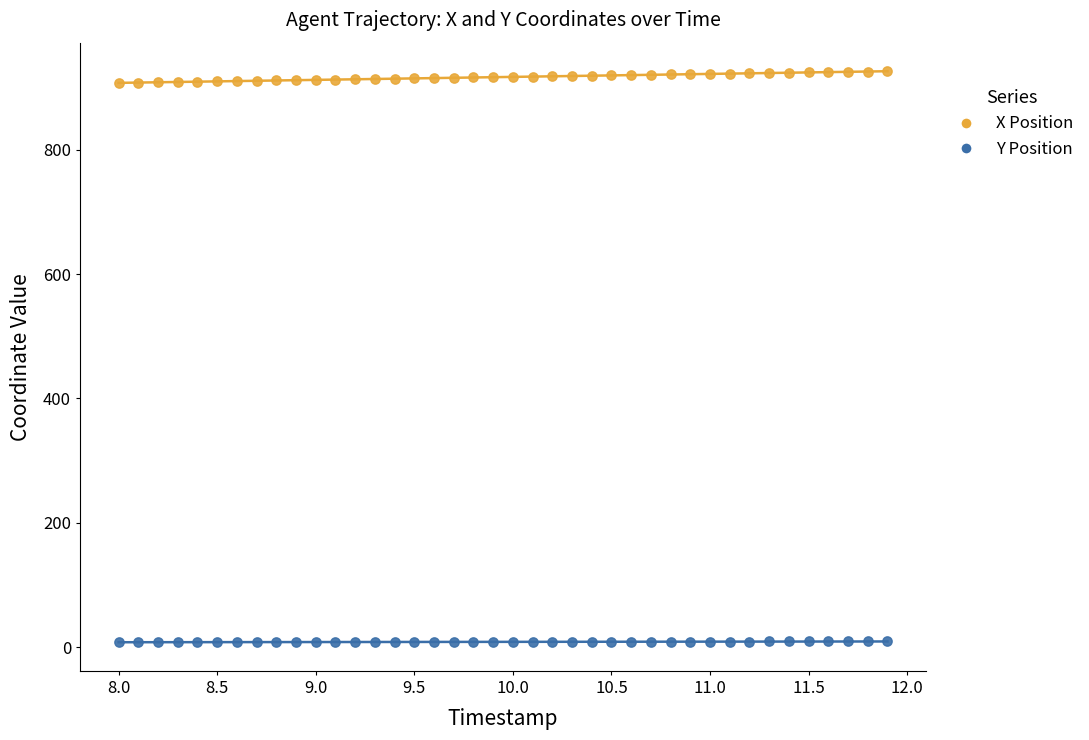

Which series reaches the minimum Y coordinate?

Y Position